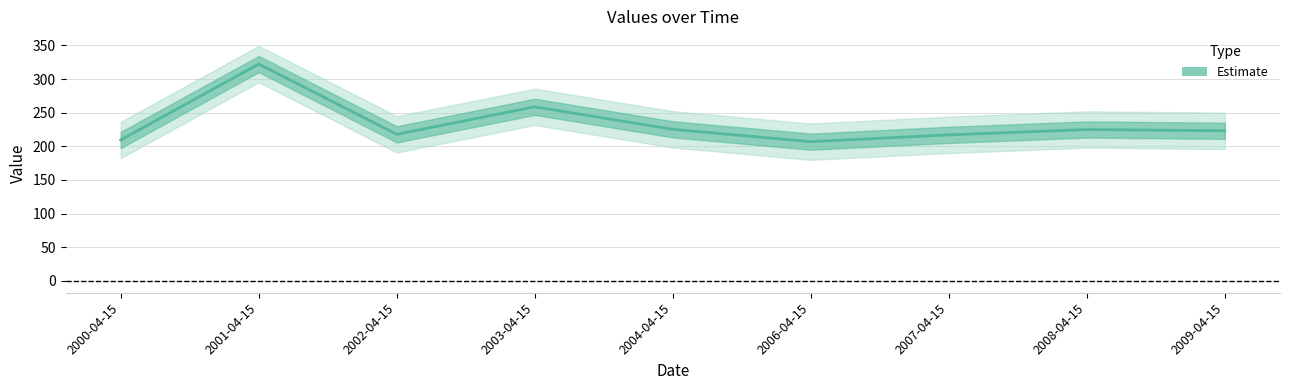

What is the average value?

233.9